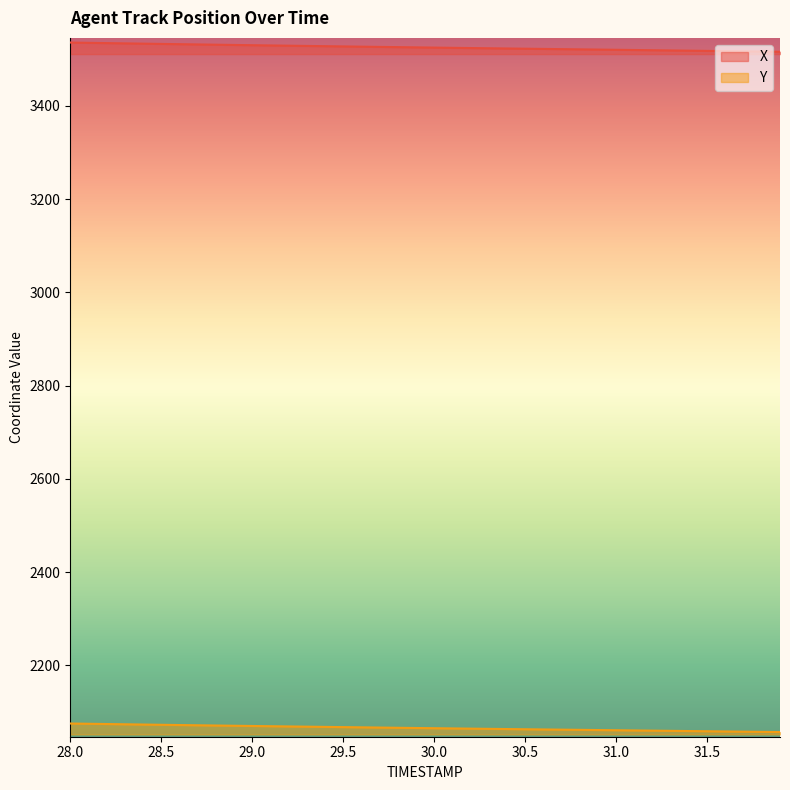

What is the average value of the X series?

3525.8